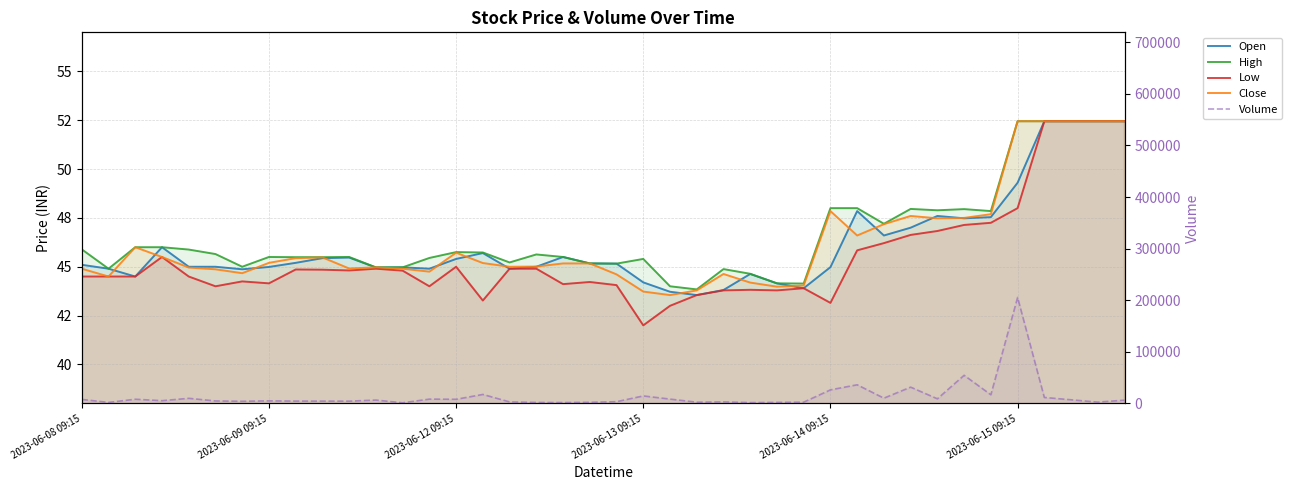

What is the value of the Open point at the 17th from the left?

44.9